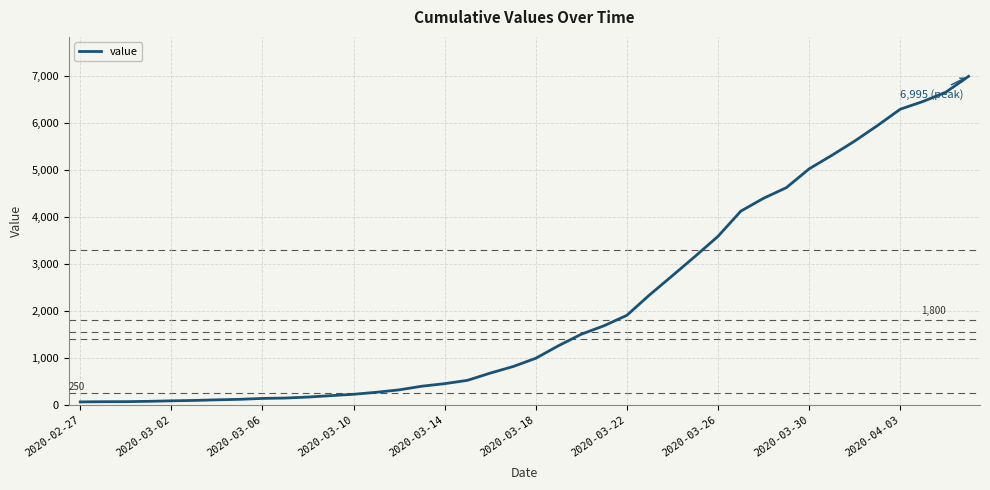

What is the difference between the second highest and minimum values?

6593